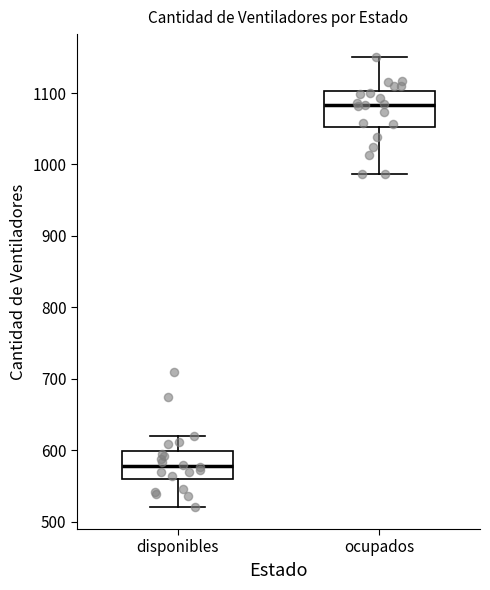

Where is the lower edge of the box for disponibles on the y-axis? The values are not printed on the chart, so give them approximately, as read against the axis.

560